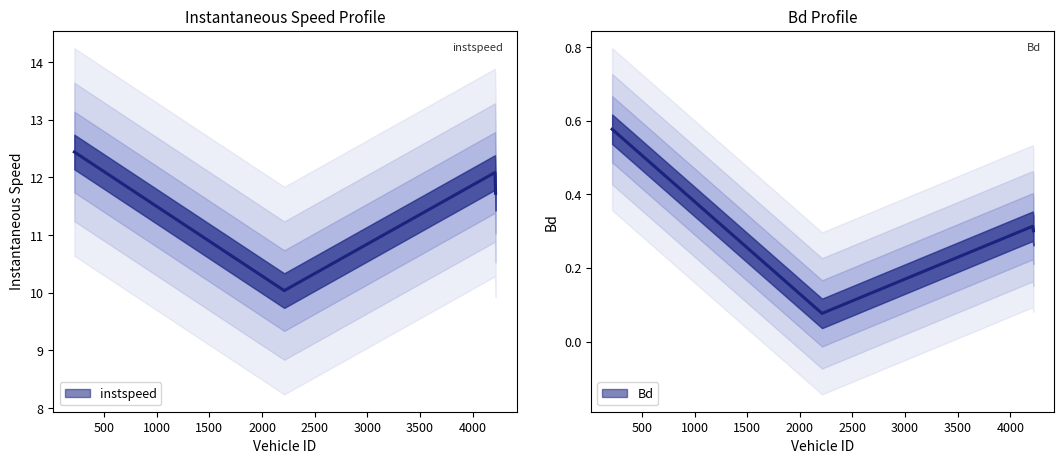

Which series changed the most between 217.0 and 2211.0?

instspeed